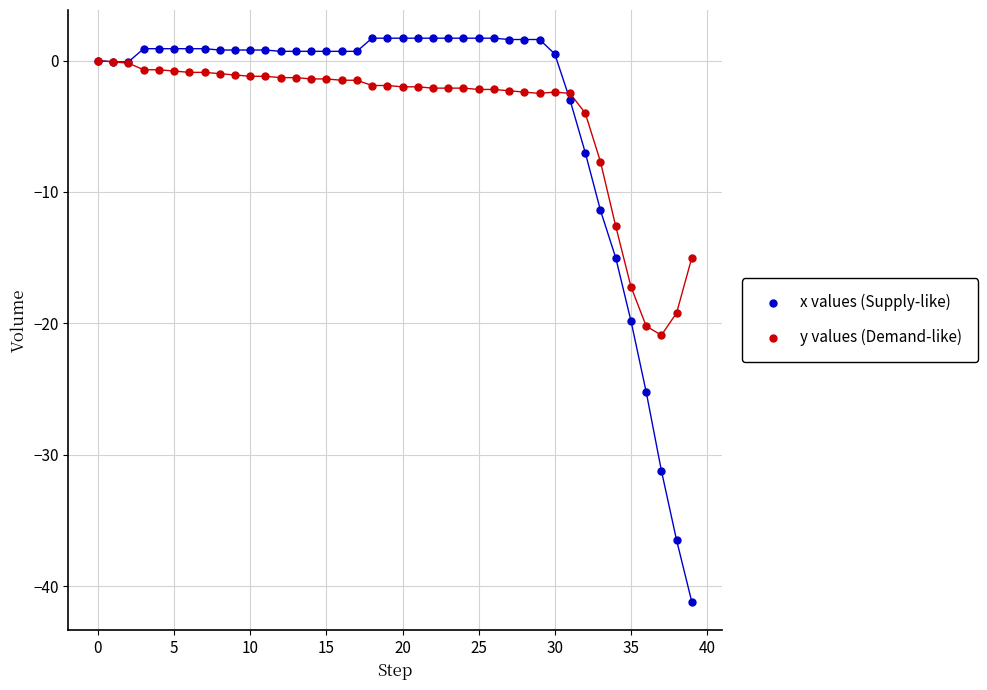

Which series reaches the maximum Y coordinate?

x values (Supply-like)